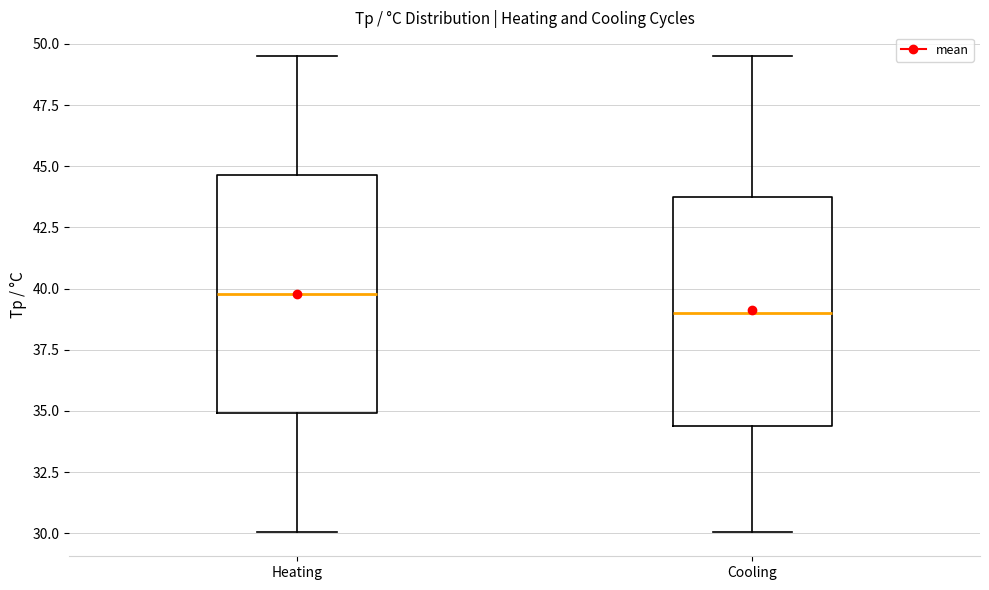

Reading left to right, read every box against the y-axis: the position of its median line, the range the box covers, and the ends of its whiskers. The values are not printed on the chart, so give them approximately, as read against the axis.

Heating: median 40.0, box 35.0 to 44.5, whiskers 30.0 to 49.5
Cooling: median 39.0, box 34.5 to 44.0, whiskers 30.0 to 49.5